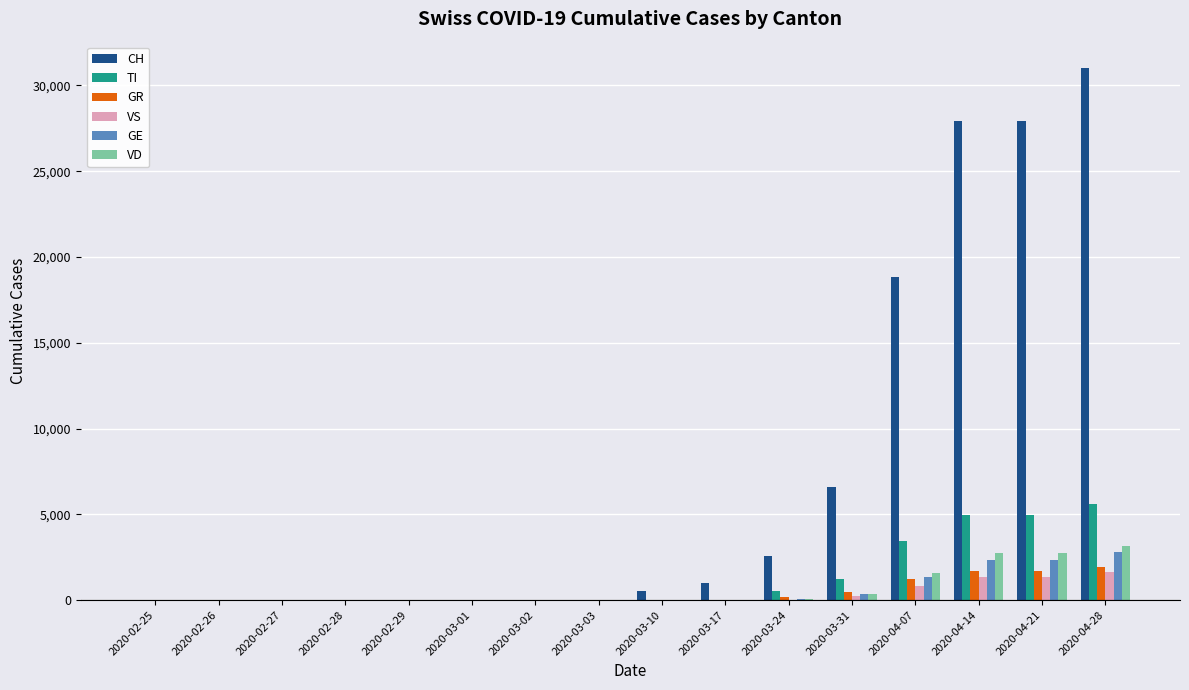

Which series has the largest total across all categories?

CH